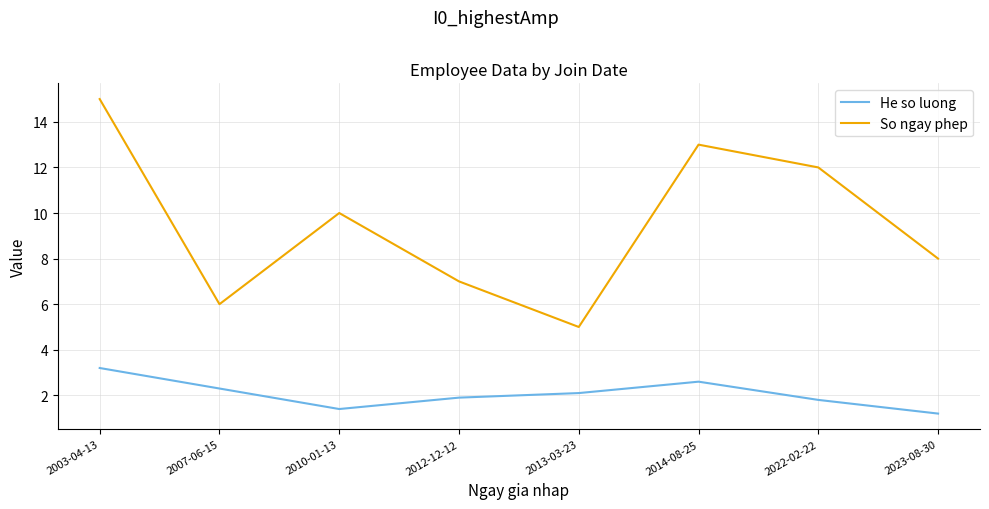

Reading left to right, what are all the values shown in this chart?

He so luong: 2003-04-13=3.2	2007-06-15=2.3	2010-01-13=1.4	2012-12-12=1.9	2013-03-23=2.1	2014-08-25=2.6	2022-02-22=1.8	2023-08-30=1.2
So ngay phep: 2003-04-13=15.0	2007-06-15=6.0	2010-01-13=10.0	2012-12-12=7.0	2013-03-23=5.0	2014-08-25=13.0	2022-02-22=12.0	2023-08-30=8.0